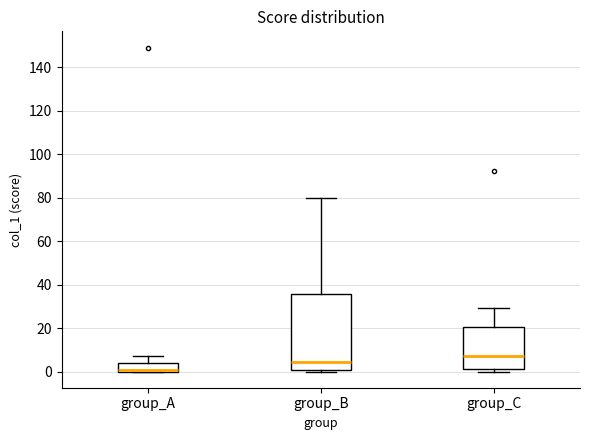

Where is the upper edge of the box for group_A on the y-axis? The values are not printed on the chart, so give them approximately, as read against the axis.

4